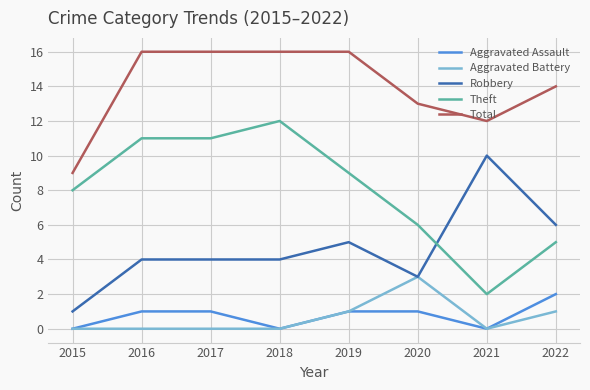

What are all the series names shown in the legend?

Aggravated Assault, Aggravated Battery, Robbery, Theft, Total